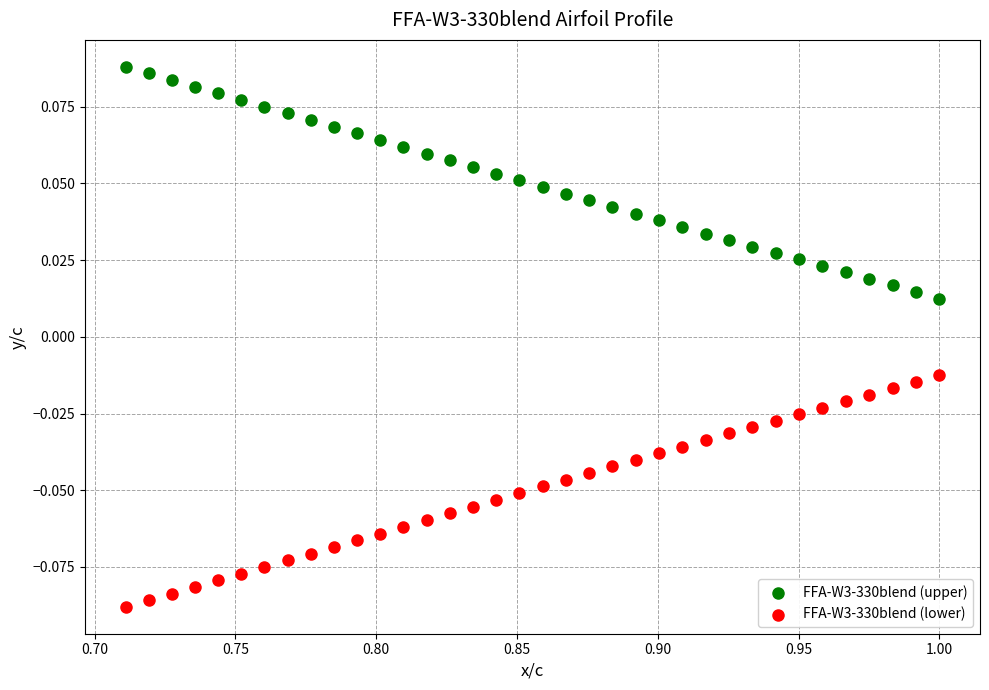

What is the X range (max minus min) for the scatter plot?

0.3